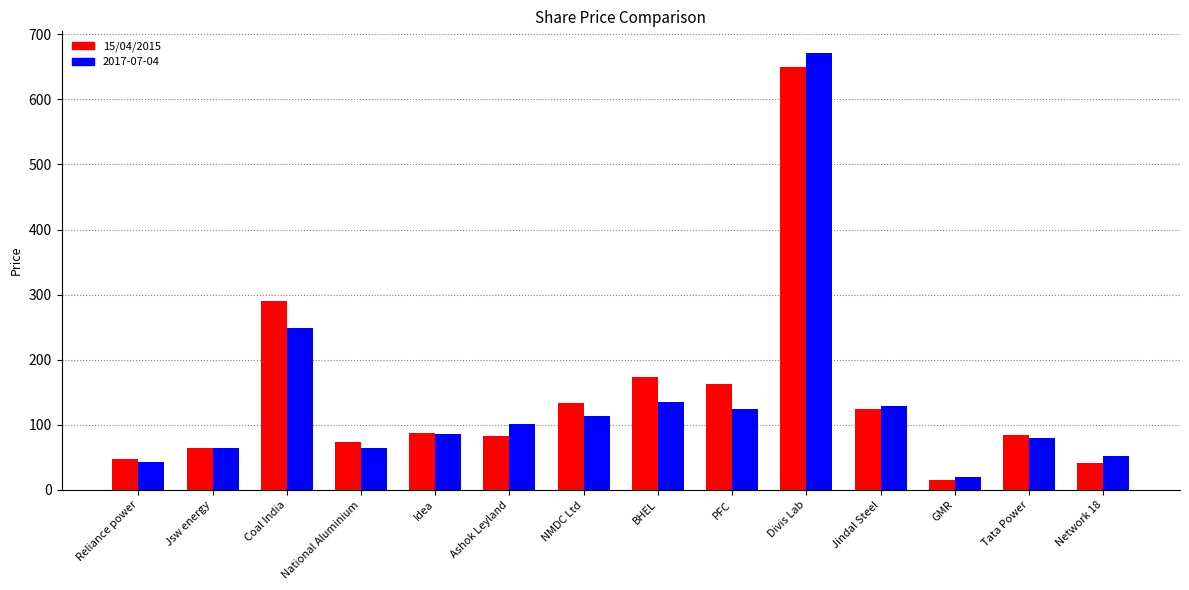

What is the label of the 1st bar from the left?

Reliance power